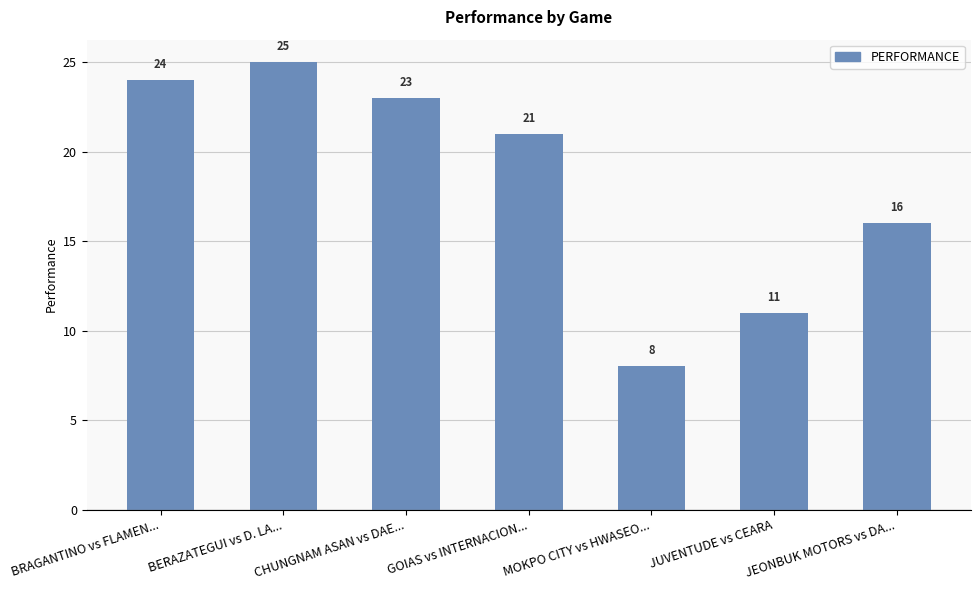

Which label corresponds to the smallest value in the chart?

MOKPO CITY vs HWASEO...